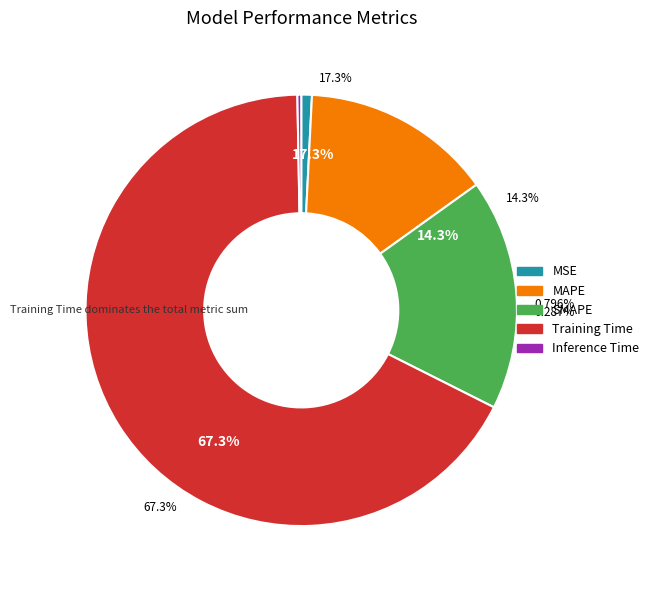

Which category accounts for the majority?

Training Time